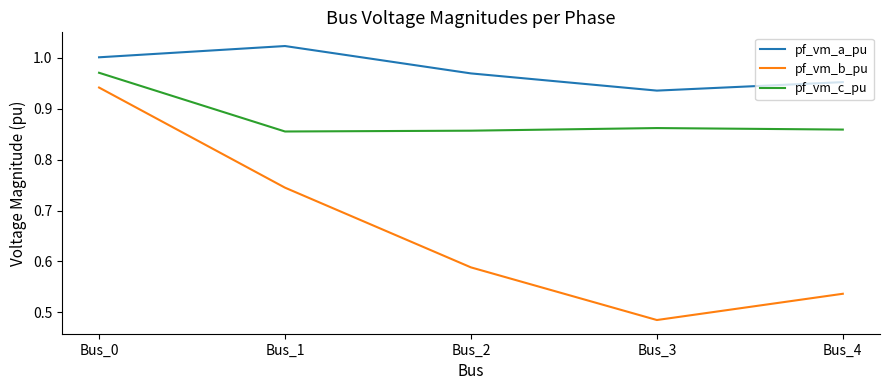

True or false: pf_vm_c_pu and pf_vm_a_pu cross at least once.

False